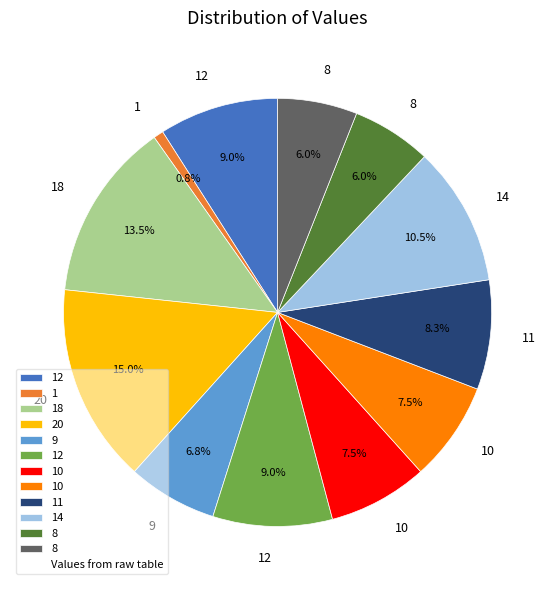

To the nearest percent, what is the difference between the largest and smallest slice percentages?

14%